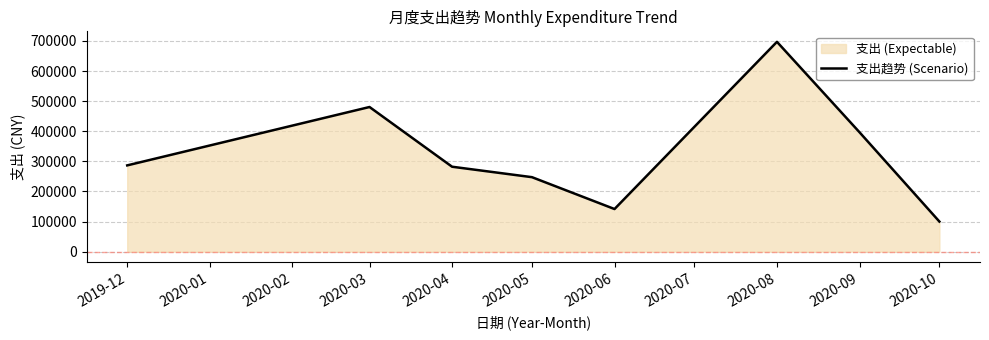

How many lines are shown in the chart?

1